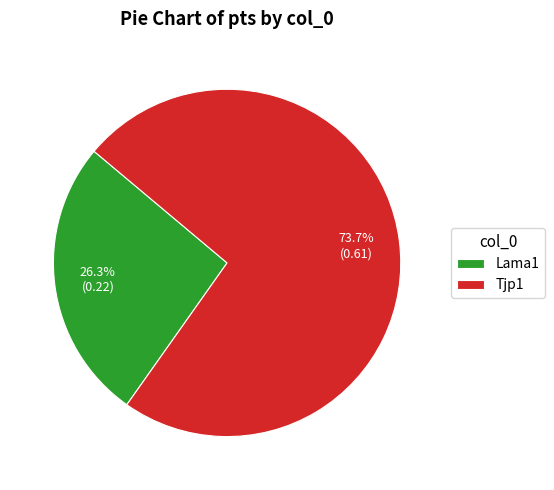

Which category has the biggest portion of the pie?

Tjp1